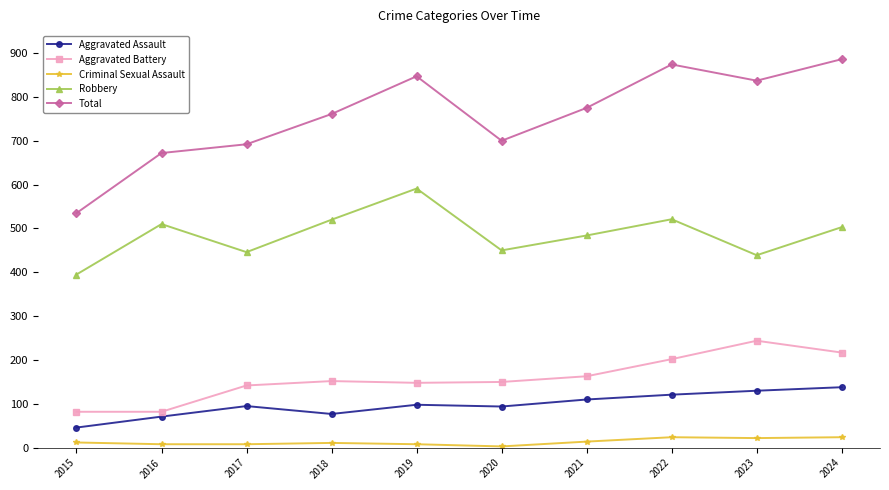

Is it true that Robbery equals 395 at 2015?

True